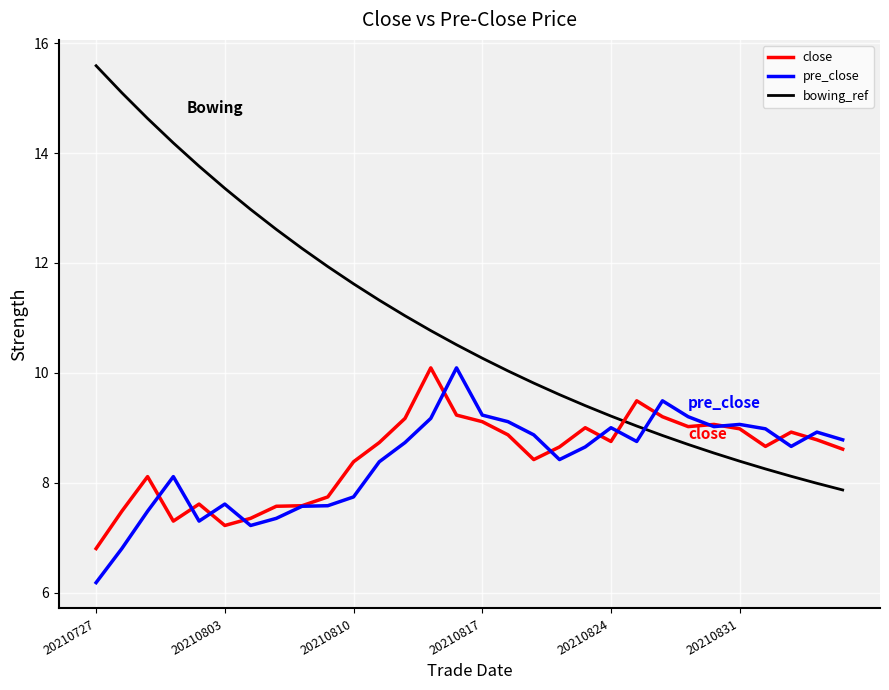

Which series has the widest spread of values?

bowing_ref